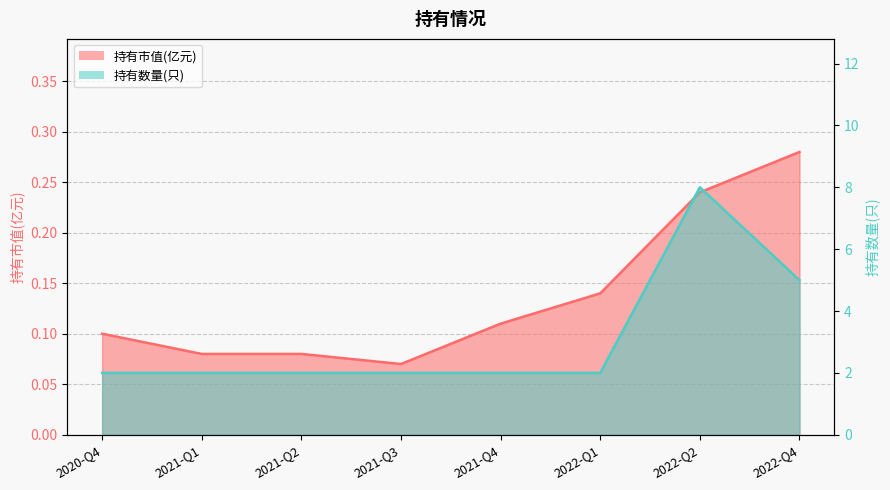

What is the label of the 3rd point from the right?

2022-Q1